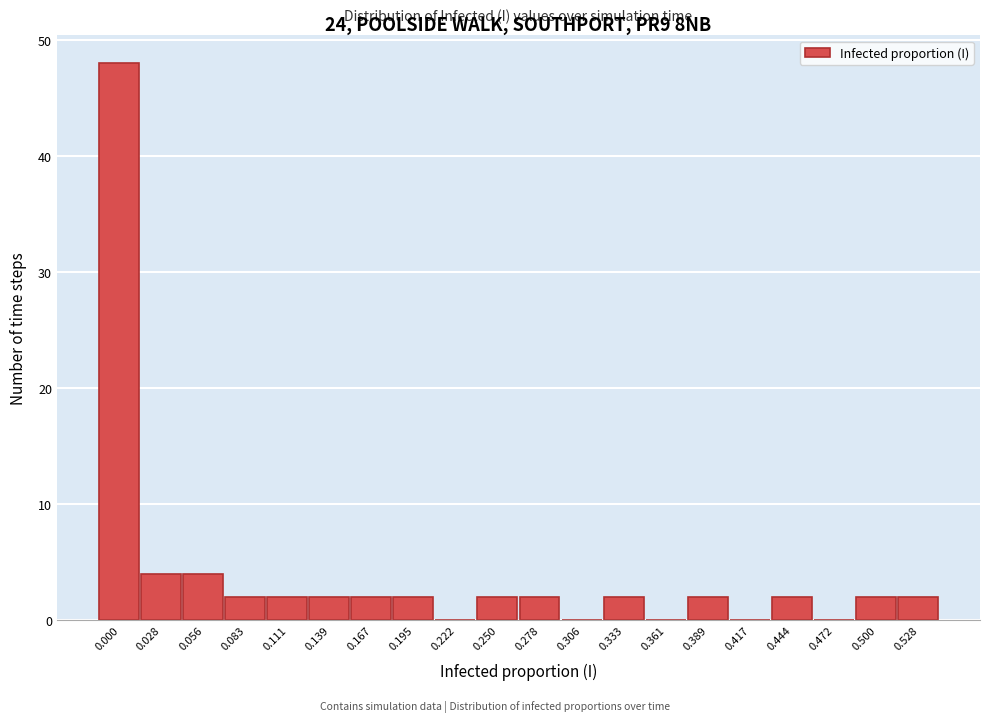

Reading left to right, extract all data points from this chart.

0.000=48	0.028=4	0.056=4	0.083=2	0.111=2	0.139=2	0.167=2	0.195=2	0.222=0	0.250=2	0.278=2	0.306=0	0.333=2	0.361=0	0.389=2	0.417=0	0.444=2	0.472=0	0.500=2	0.528=2